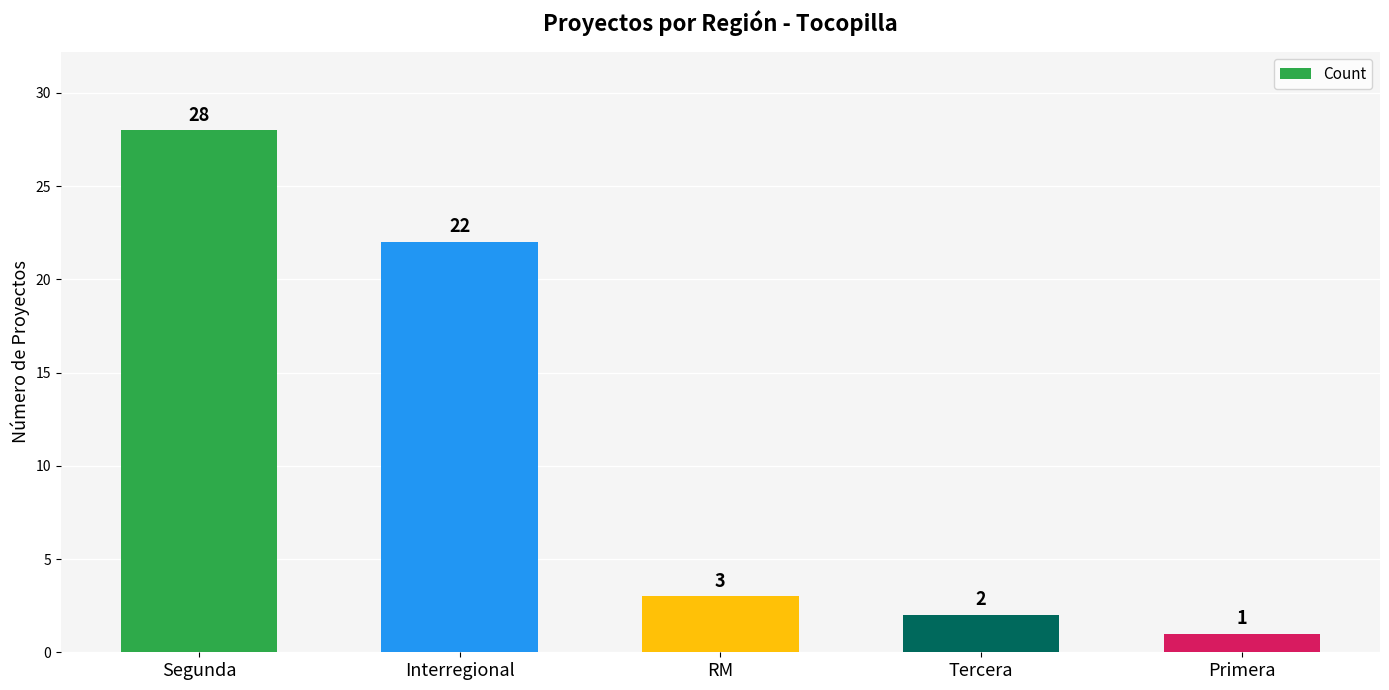

What is the value of the 1st bar from the left?

28